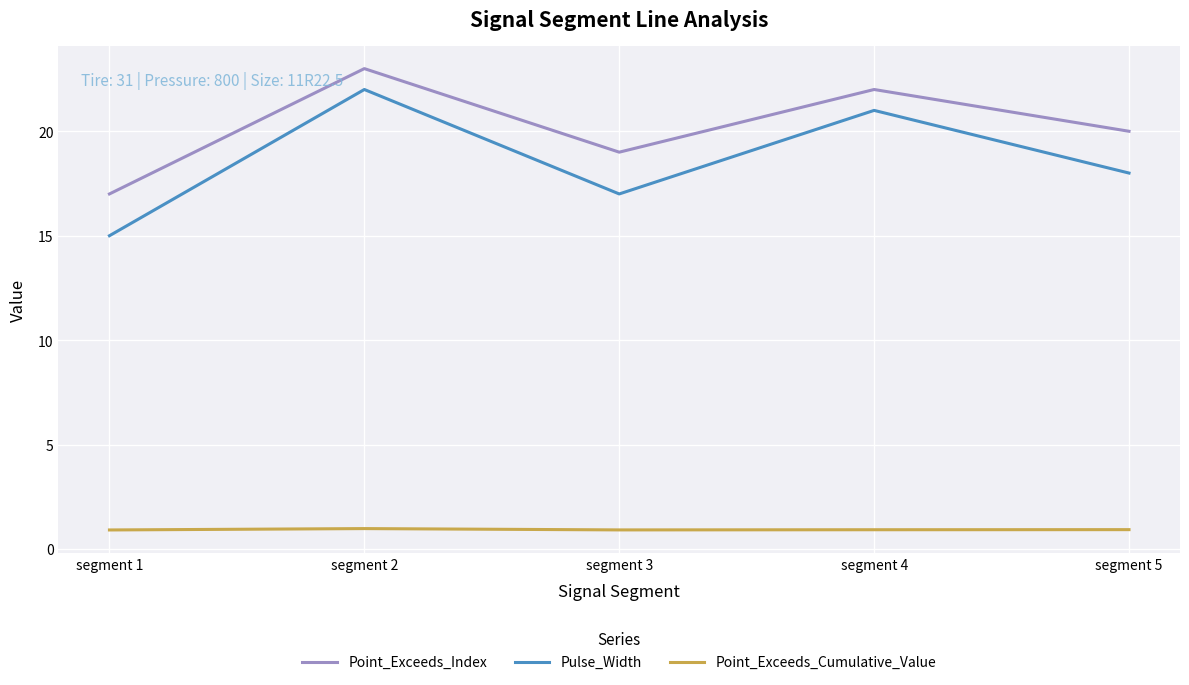

What is the minimum value shown in the chart?

0.9